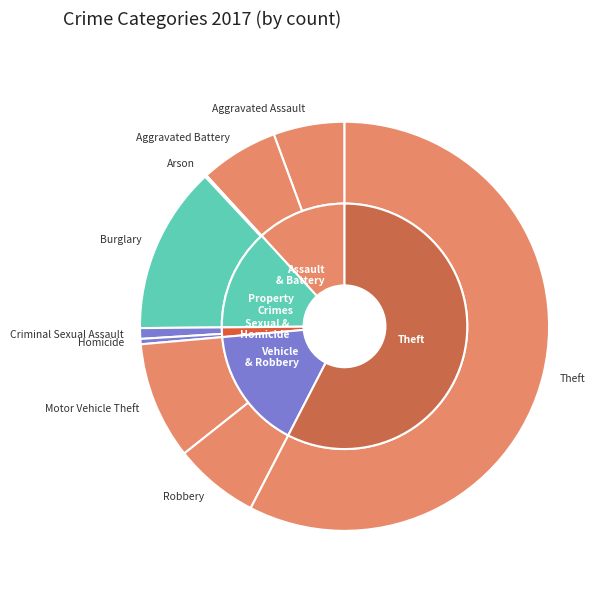

How many slices are in this pie chart?

9